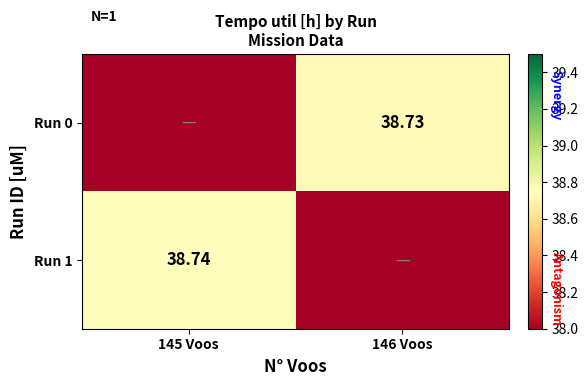

Which series has the widest spread of values?

Run 1